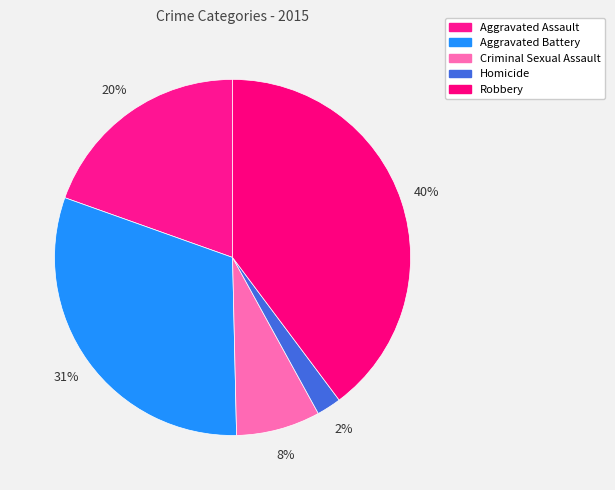

How many segments does this pie chart have?

5